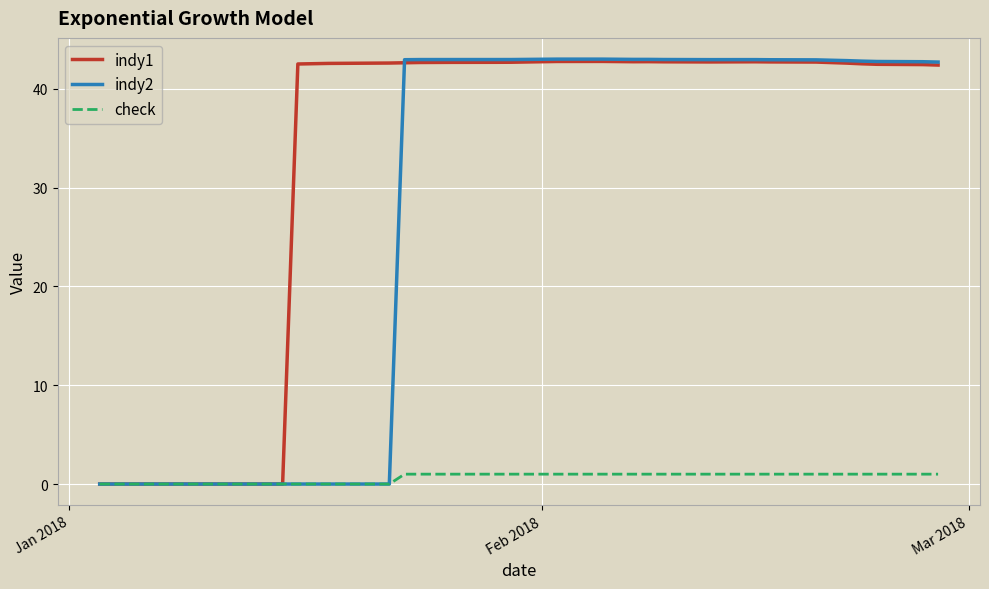

Rank the series by their average value, from lowest to highest.

check, indy2, indy1